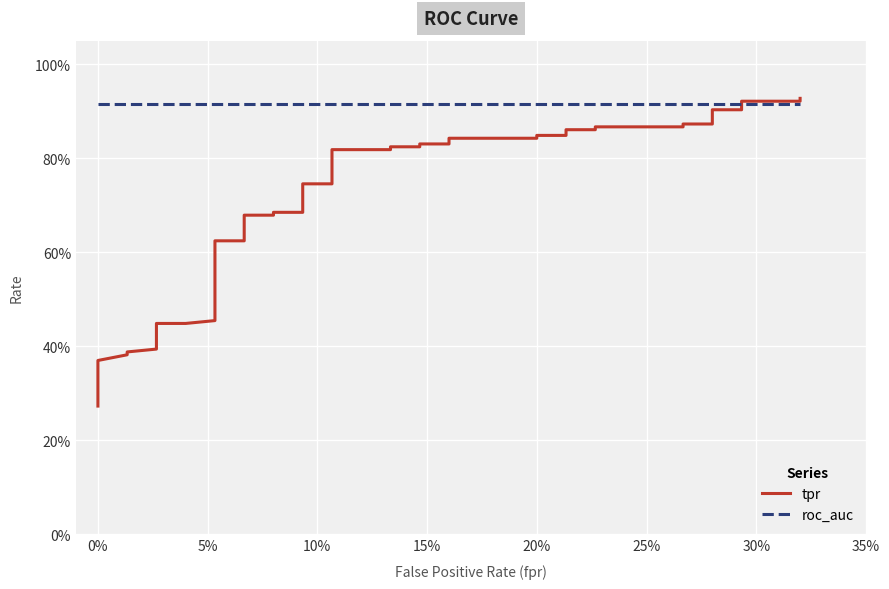

Reading left to right, list all the values displayed in this chart.

tpr: 0.3	0.3	0.4	0.4	0.4	0.4	0.4	0.4	0.4	0.4	0.5	0.6	0.6	0.7	0.7	0.7	0.7	0.7	0.7	0.8	0.8	0.8	0.8	0.8	0.8	0.8	0.8	0.8	0.8	0.9	0.9	0.9	0.9	0.9	0.9	0.9	0.9	0.9	0.9	0.9
roc_auc: 0.9	0.9	0.9	0.9	0.9	0.9	0.9	0.9	0.9	0.9	0.9	0.9	0.9	0.9	0.9	0.9	0.9	0.9	0.9	0.9	0.9	0.9	0.9	0.9	0.9	0.9	0.9	0.9	0.9	0.9	0.9	0.9	0.9	0.9	0.9	0.9	0.9	0.9	0.9	0.9